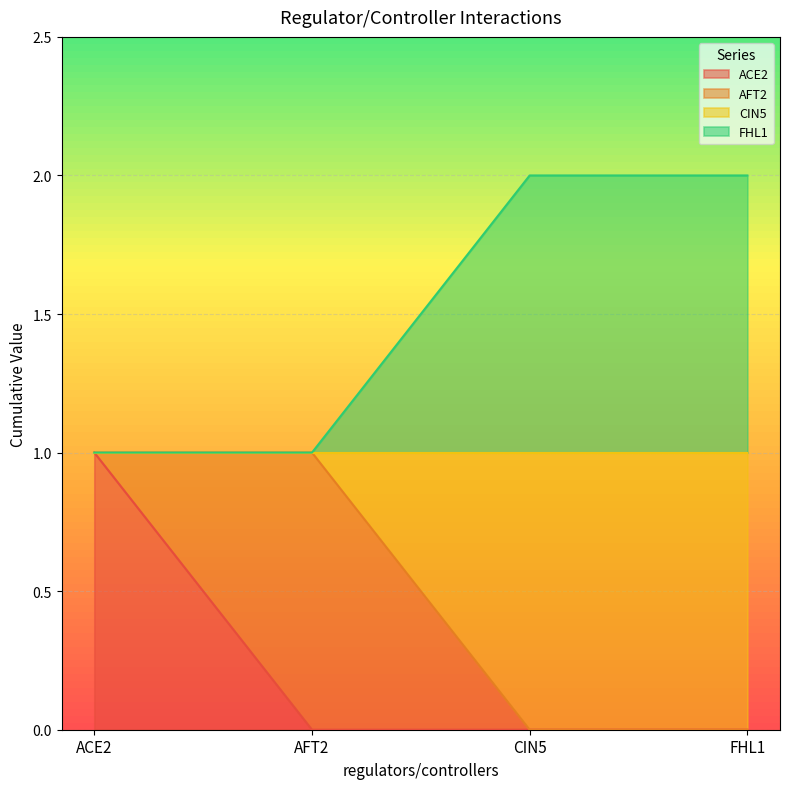

What is the difference between the highest and lowest values at CIN5?

2